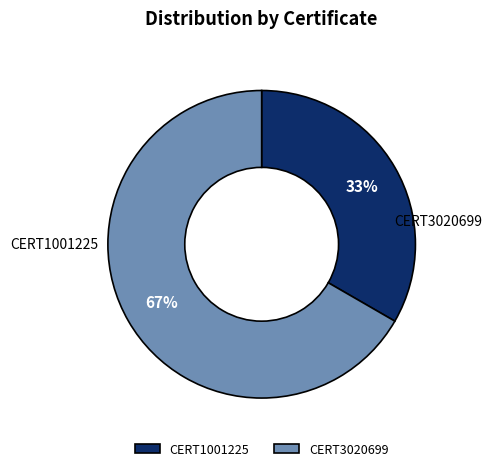

What is the total percentage of CERT1001225 and CERT3020699?

100.0%